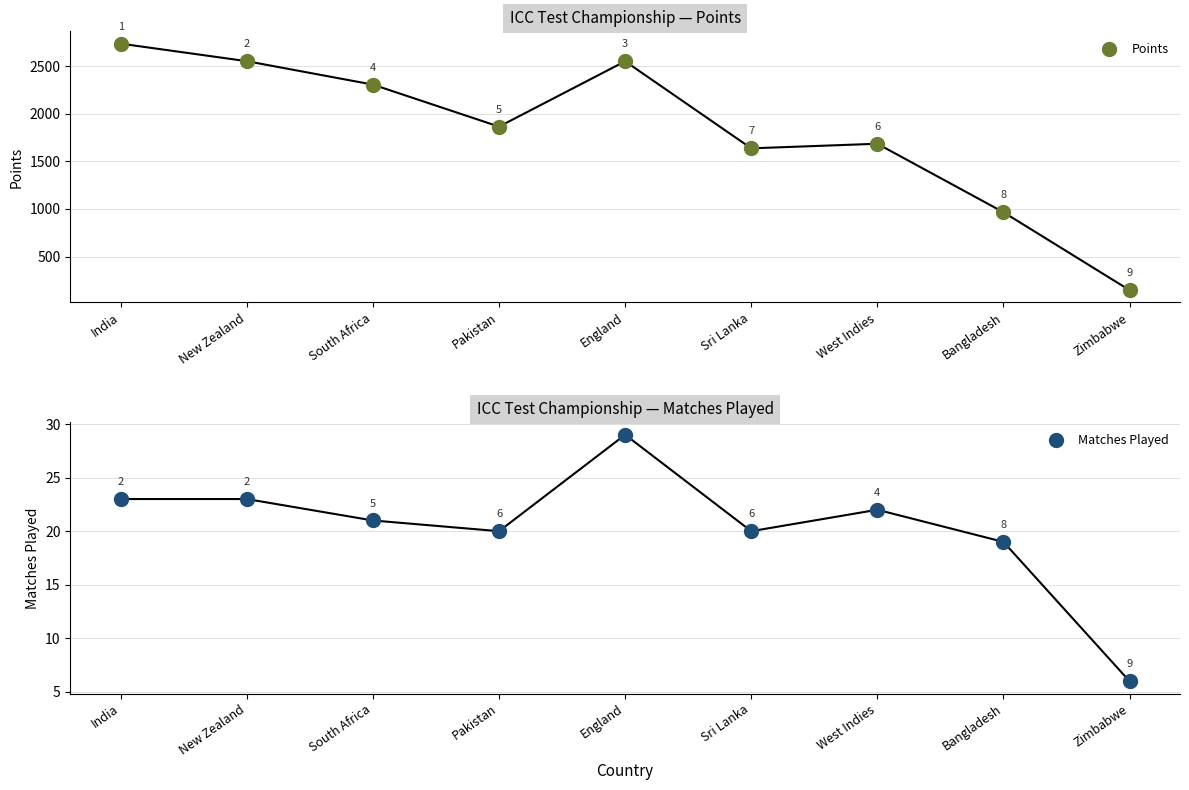

What are all the series names shown in the legend?

Points, Matches Played